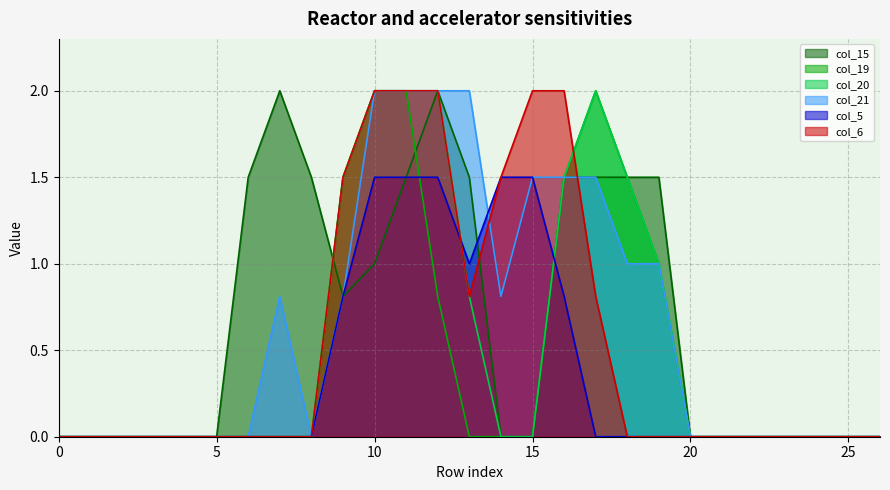

The value of col_21 at 5 is 1.2. True or false?

False